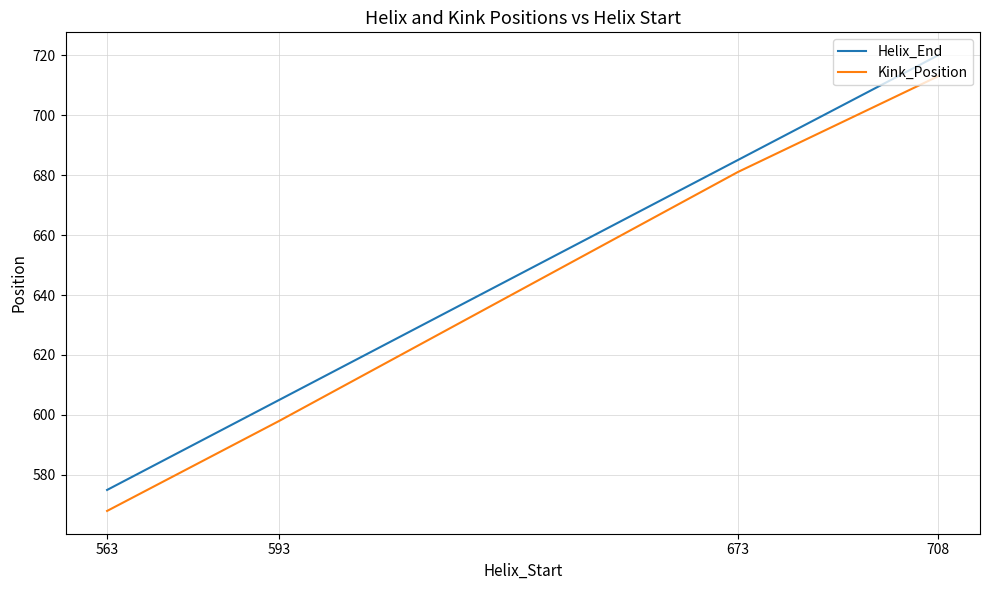

Which category has the highest value in the Kink_Position series?

708